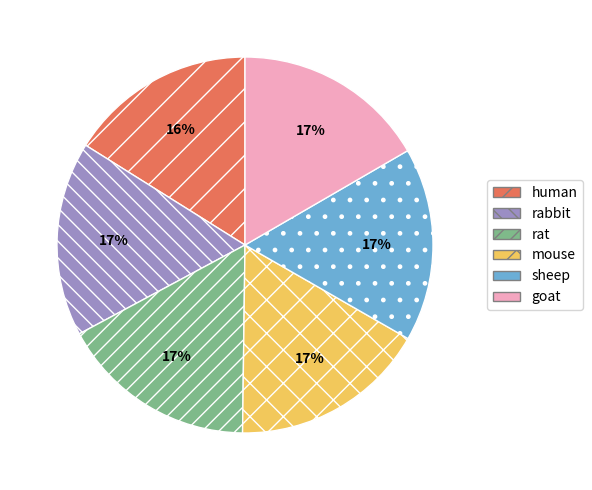

To the nearest percent, what percentage of the pie is mouse?

17%